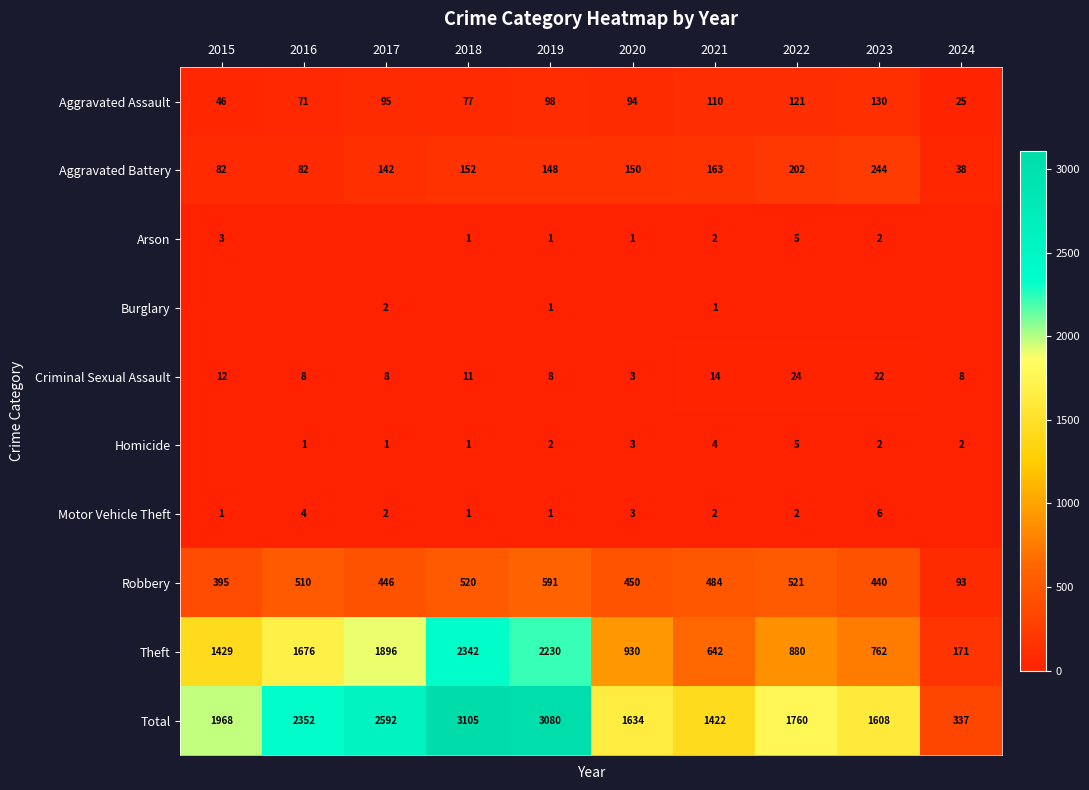

Is it true that Robbery equals 265 at 2023?

False